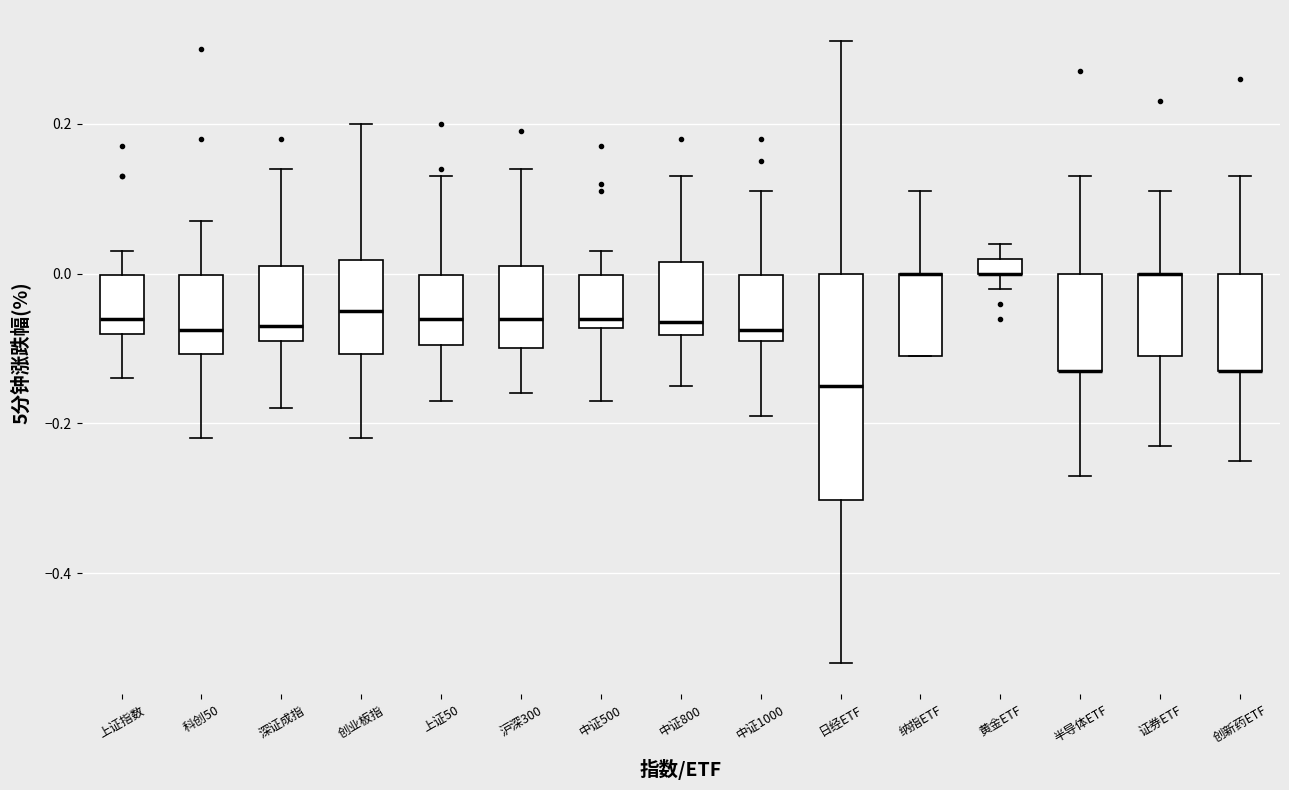

Comparing the boxes themselves (not the whiskers), which one is the tallest?

日经ETF